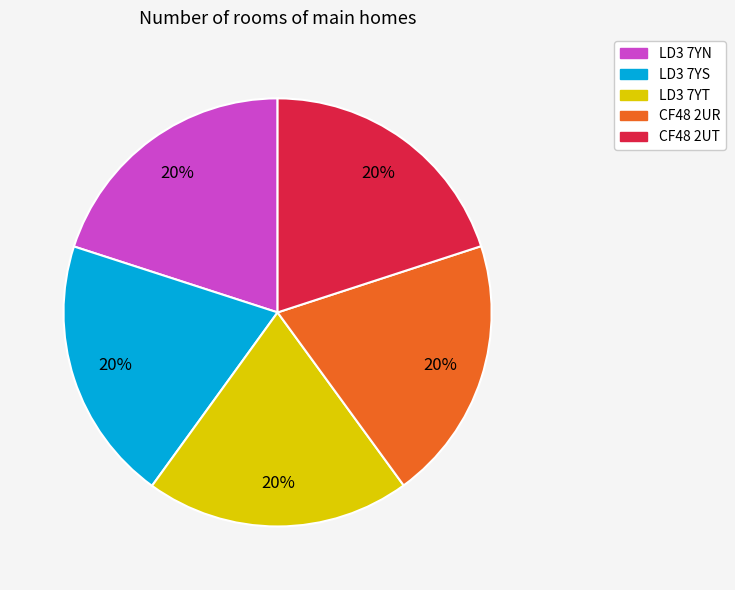

Is there any slice that represents more than half of the pie?

No